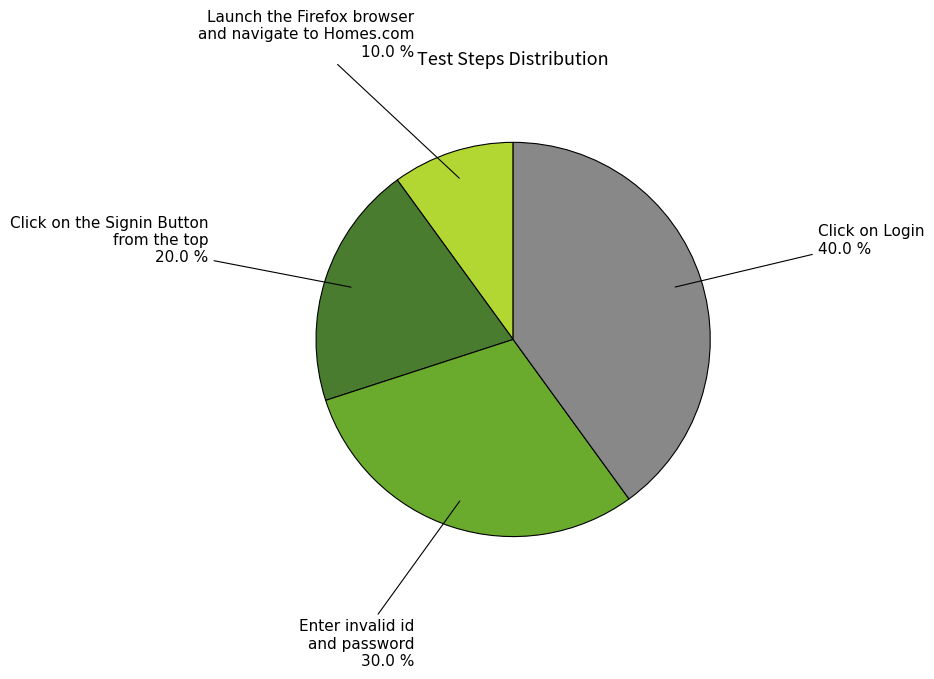

Is it true that Click on Login is 40% of the pie?

True